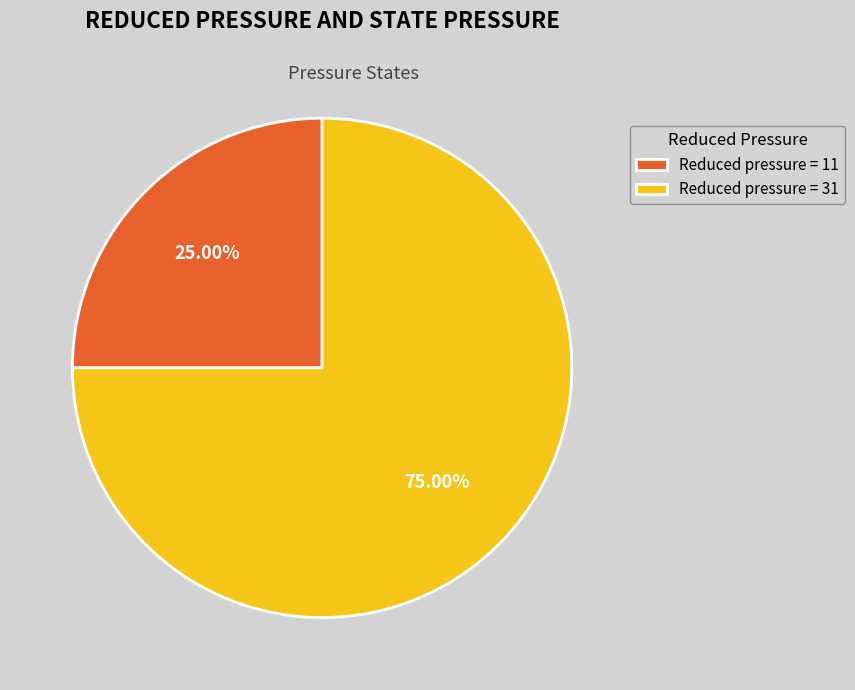

What is the majority slice?

Reduced pressure = 31